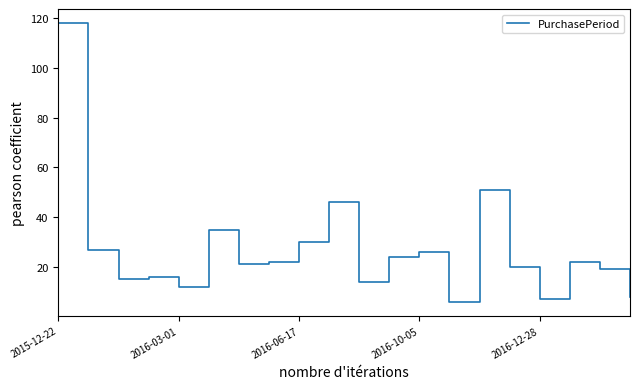

What is the minimum value shown in the chart?

6